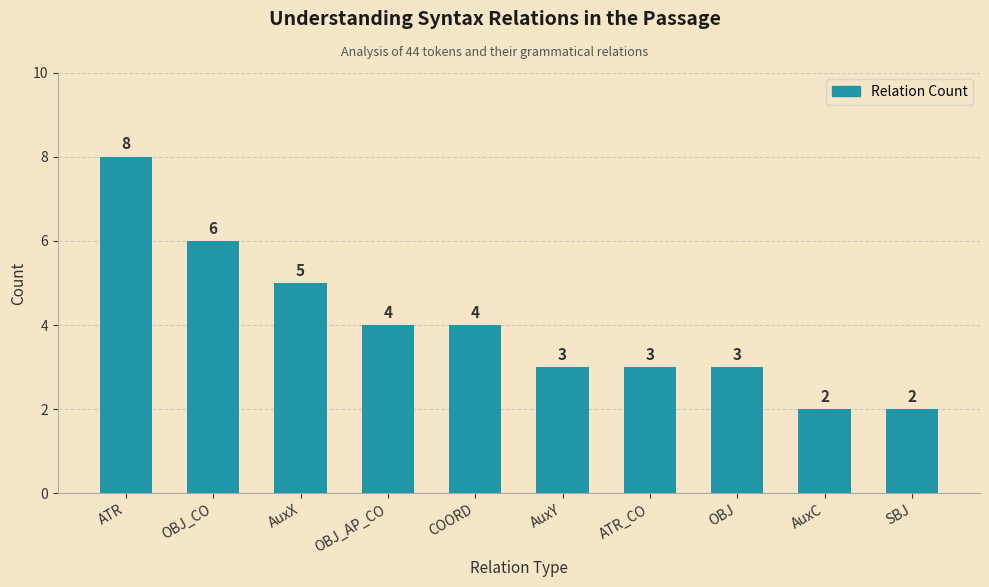

The chart shows a value of 2 at ATR_CO. True or false?

False